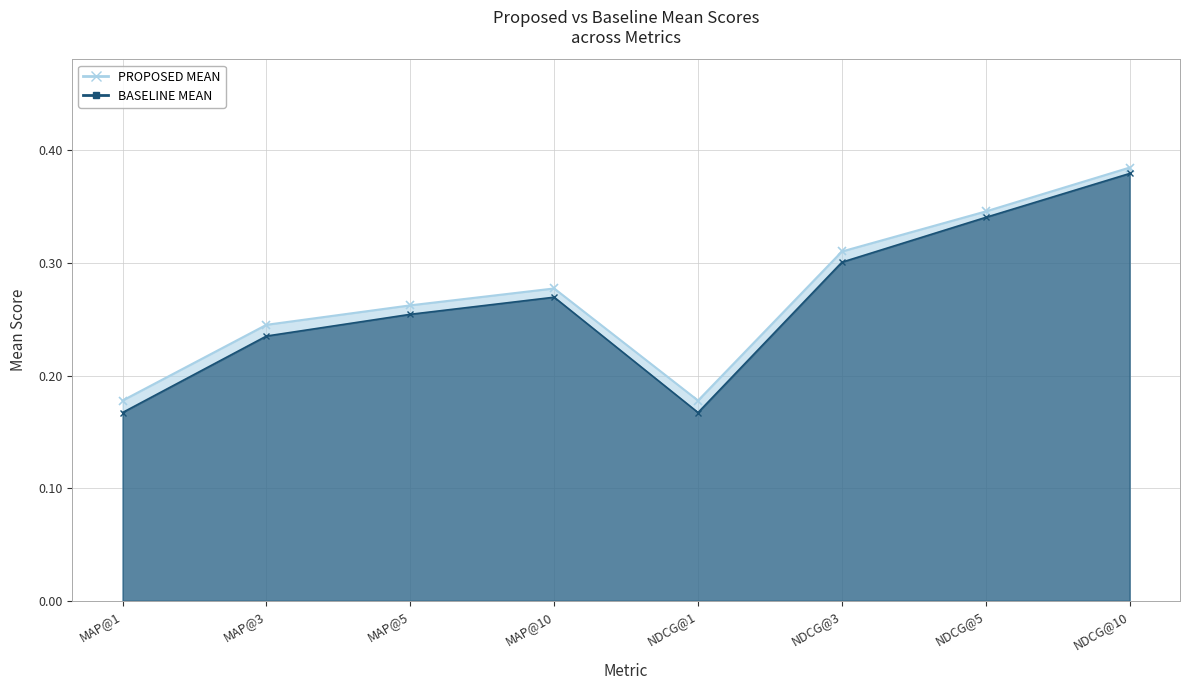

What is the highest value of the BASELINE MEAN series?

0.4